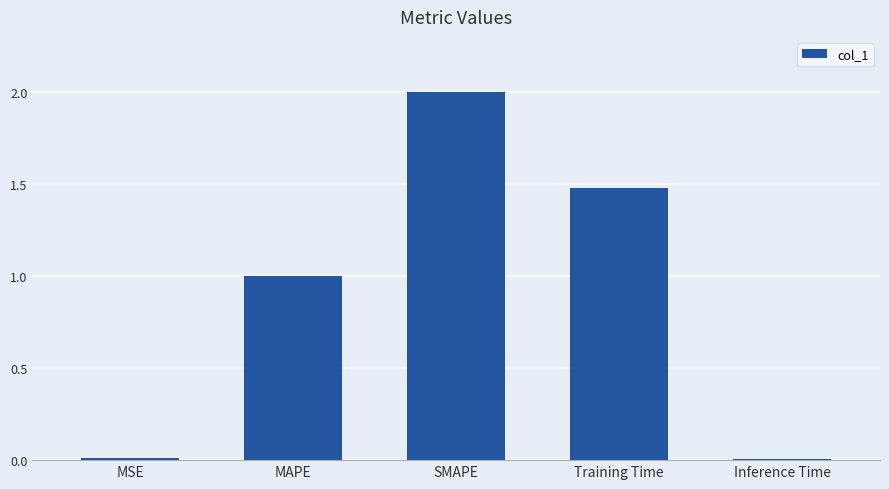

What is the label of the 2nd bar from the left?

MAPE